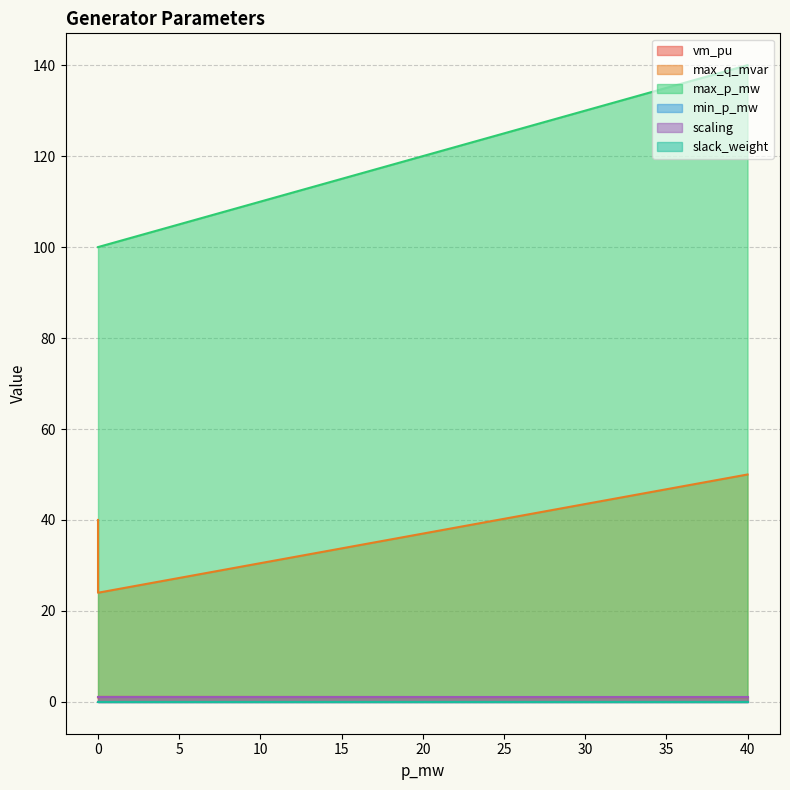

Reading left to right, list all the values displayed in this chart.

vm_pu: 40=1.0	0=1.0	0=1.1	0=1.1
max_q_mvar: 40=50.0	0=40.0	0=24.0	0=24.0
max_p_mw: 40=140.0	0=100.0	0=100.0	0=100.0
min_p_mw: 40=0.0	0=0.0	0=0.0	0=0.0
scaling: 40=1.0	0=1.0	0=1.0	0=1.0
slack_weight: 40=0.0	0=0.0	0=0.0	0=0.0